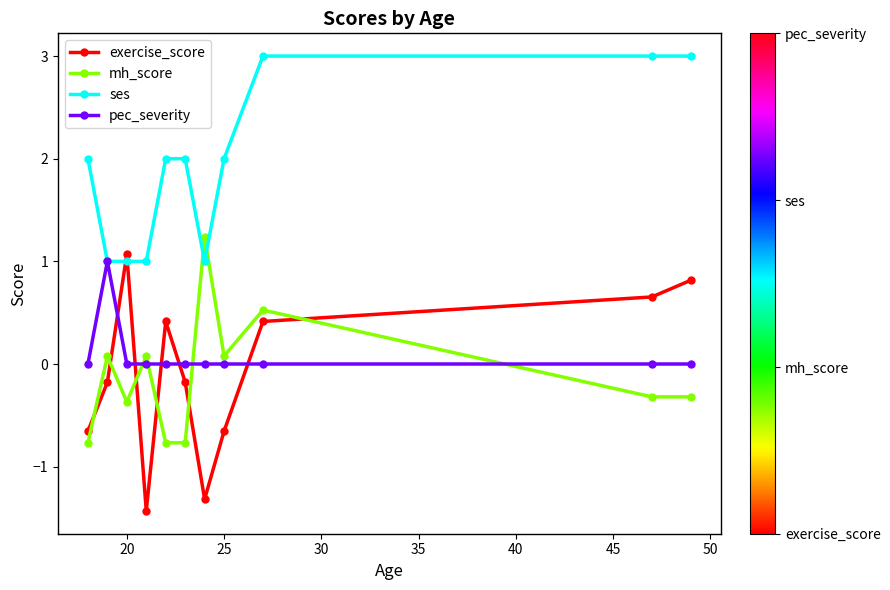

True or false: mh_score has more than 2 points higher than both neighbors.

True